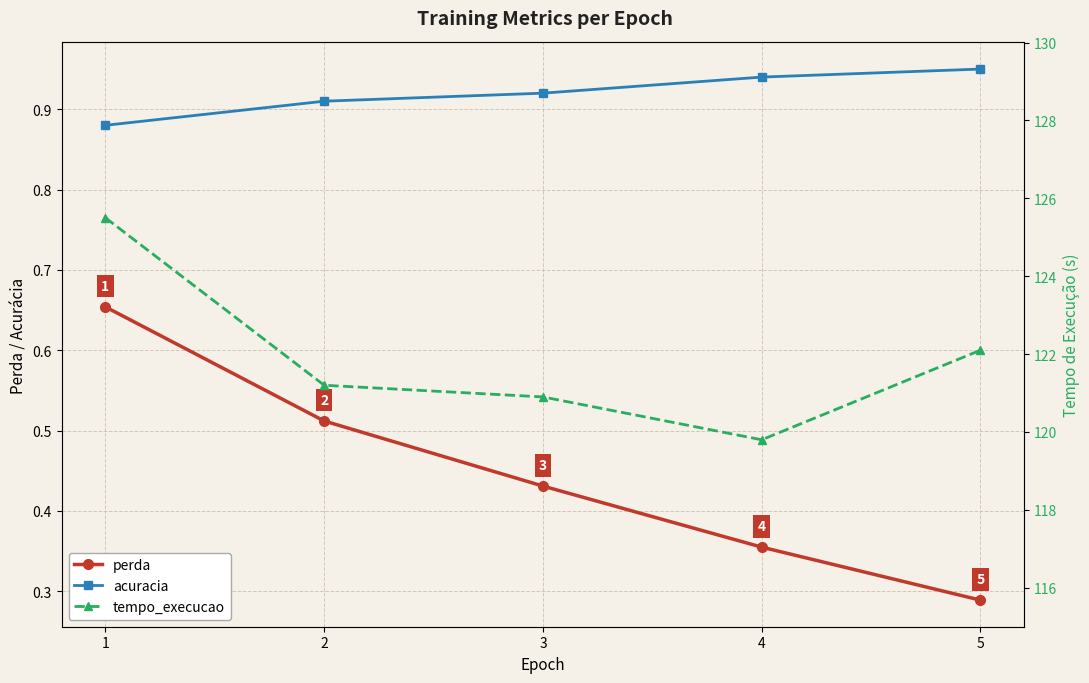

What is the difference between the tempo_execucao values at 3 and 2?

0.3